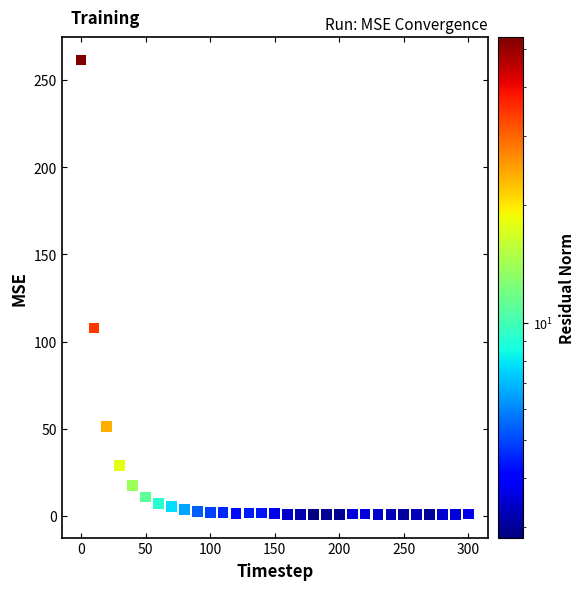

What Y value in the scatter plot is closest to 131?

107.8